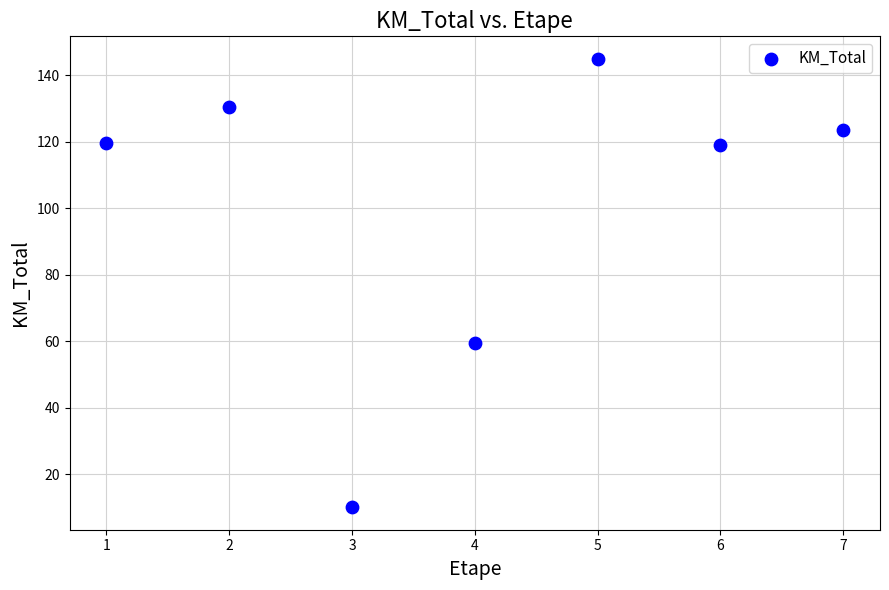

What is the range of Y values (max minus min)?

135.0